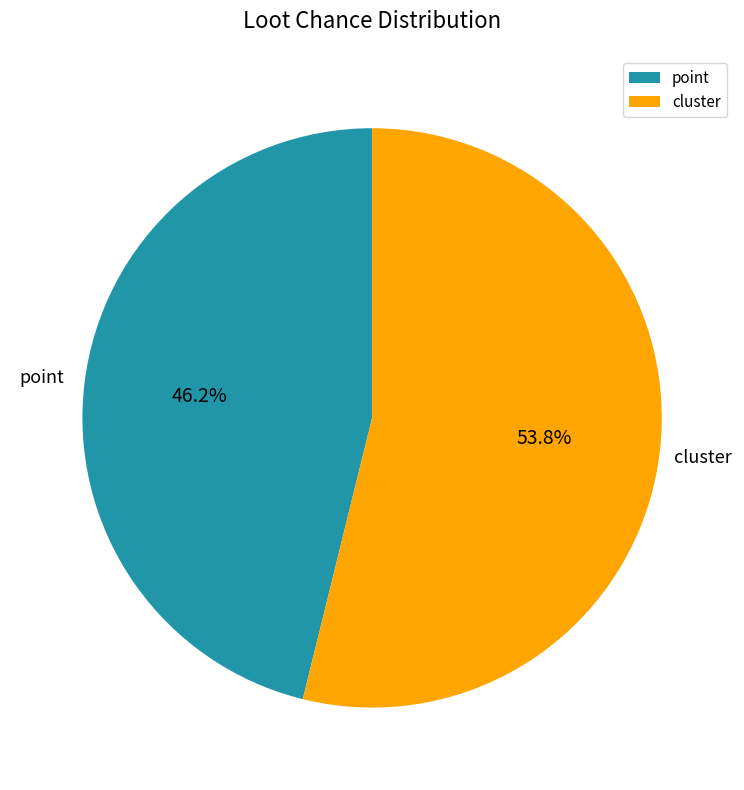

Count the number of slices in the pie.

2